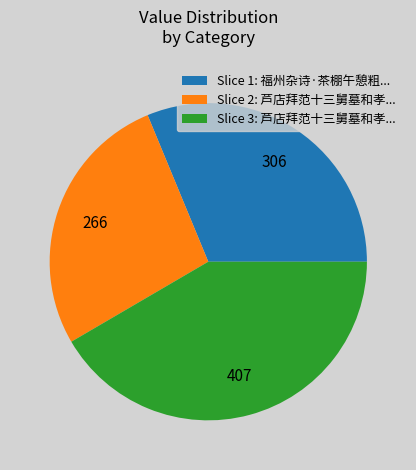

Between Slice 1: 福州杂诗·茶棚午憩粗... and Slice 2: 芦店拜范十三舅墓和孝..., which is larger?

Slice 1: 福州杂诗·茶棚午憩粗...